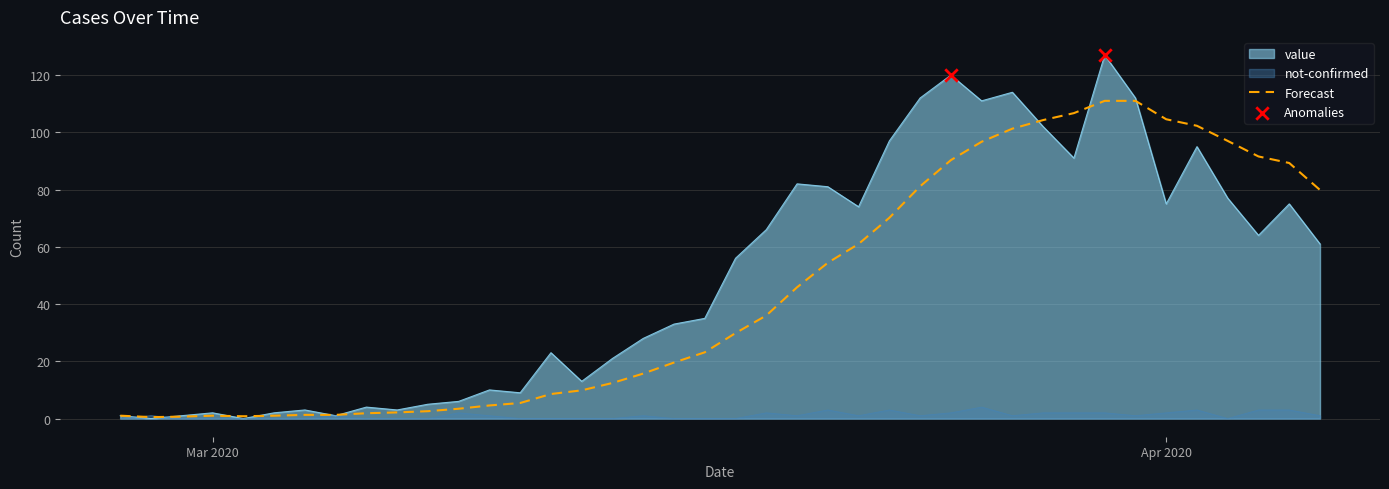

Is the value of not-confirmed at 2020-03-31 greater than the value of value at 2020-03-12?

No